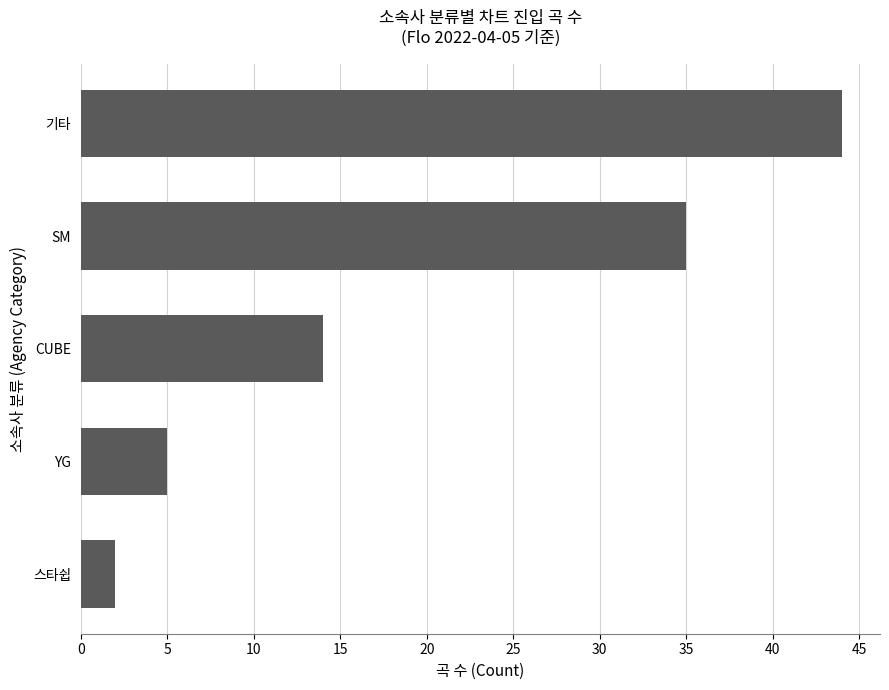

Rank the categories by value from highest to lowest.

기타, SM, CUBE, YG, 스타쉽